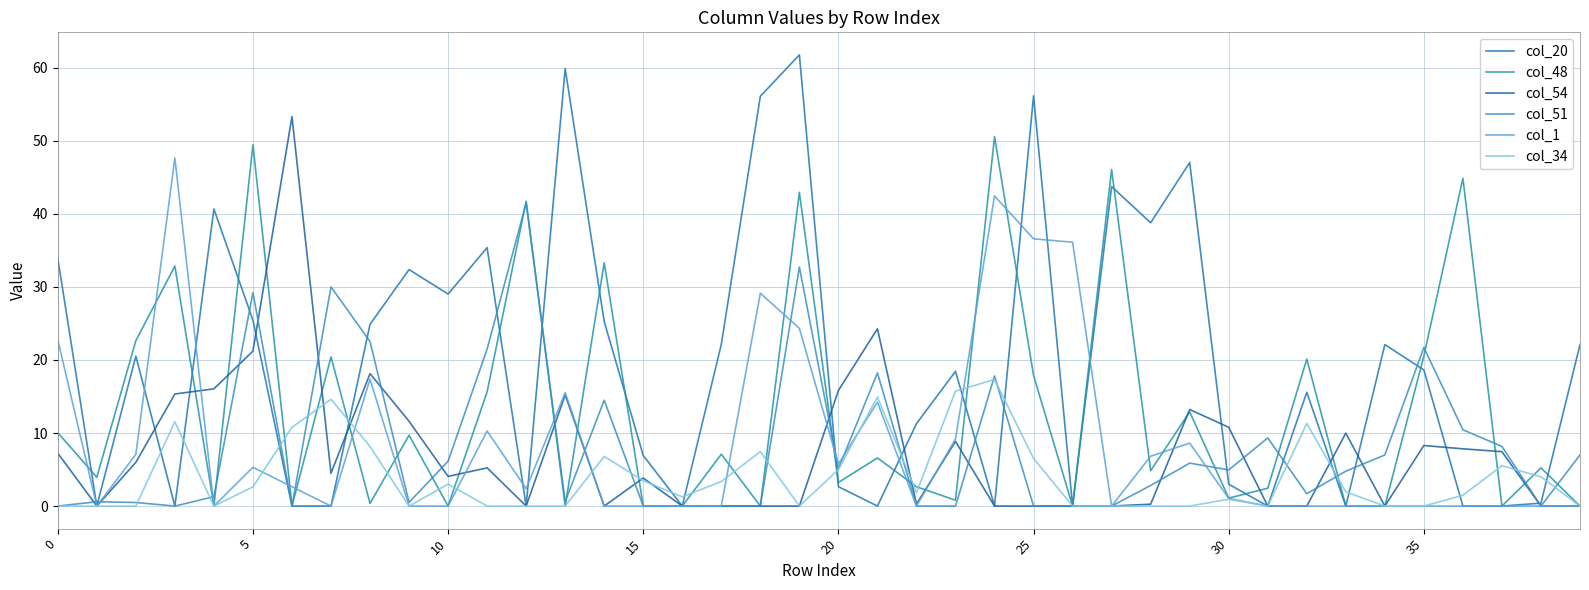

Is this an area chart (filled region under the line)?

No